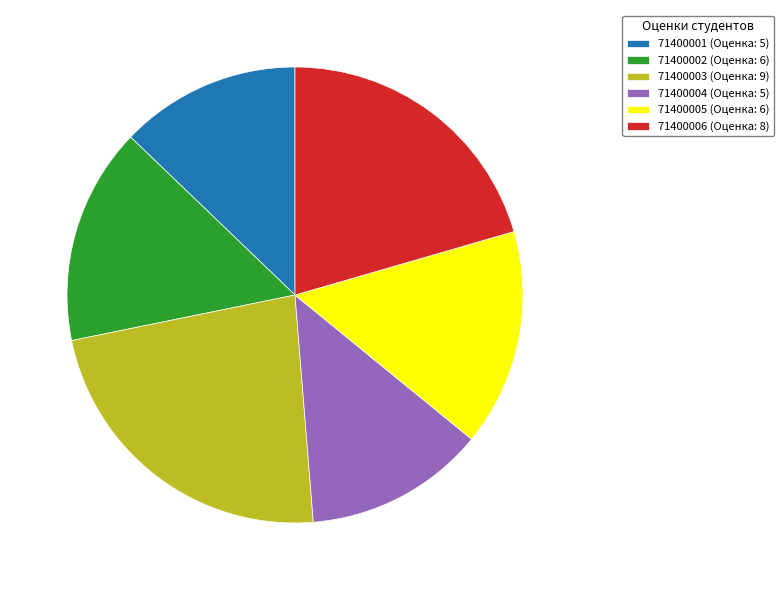

Is it true that 71400001 (Оценка: 5) is 23% of the pie?

False